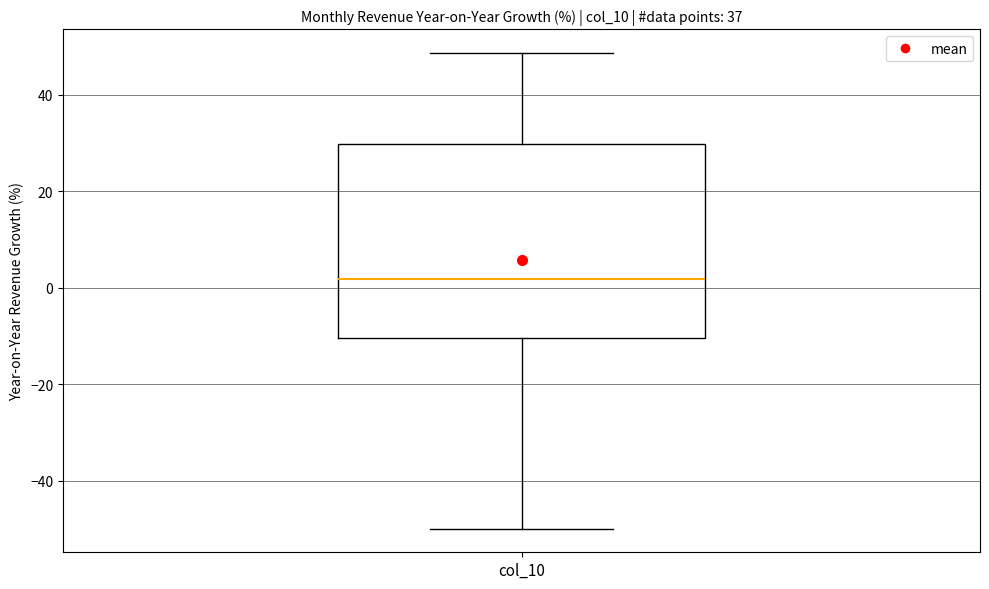

Read this box plot against the y-axis: the position of the median line, the range covered by the box, and the ends of both whiskers. The values are not printed on the chart, so give them approximately, as read against the axis.

median 2, box -10 to 30, whiskers -50 to 48